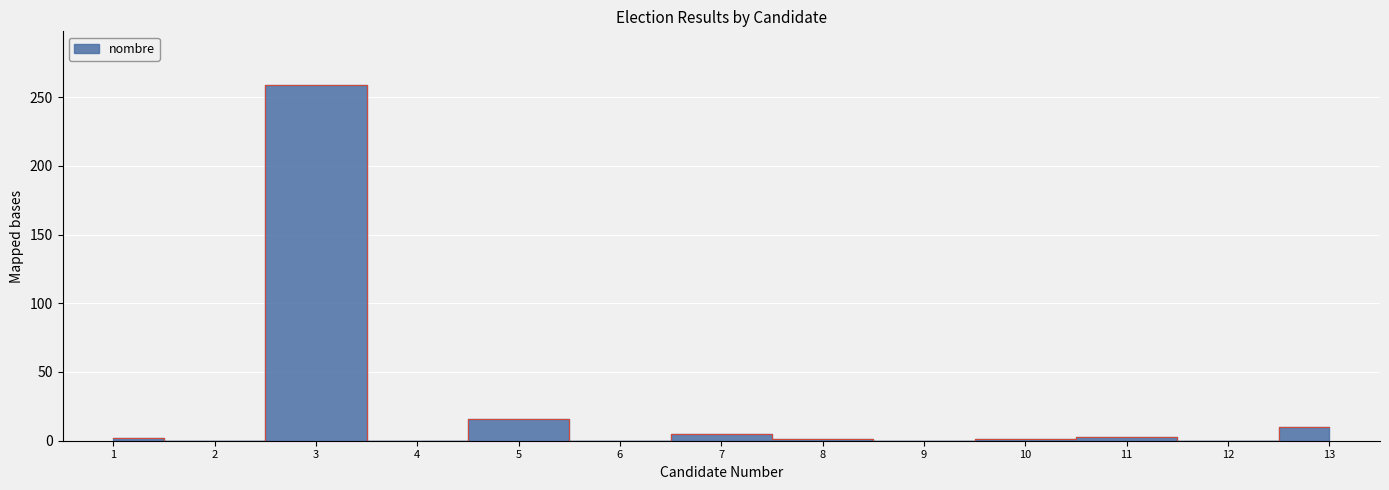

List the labels in order of value, smallest first.

2, 4, 6, 9, 12, 8, 10, 1, 11, 7, 13, 5, 3